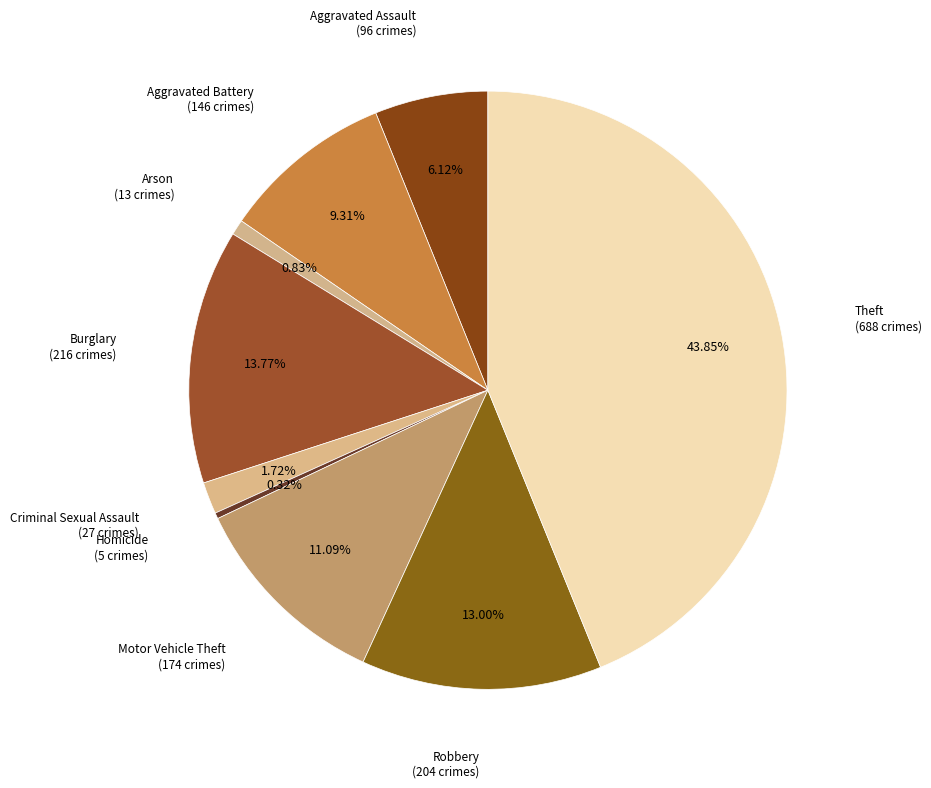

Count the number of slices in the pie.

9